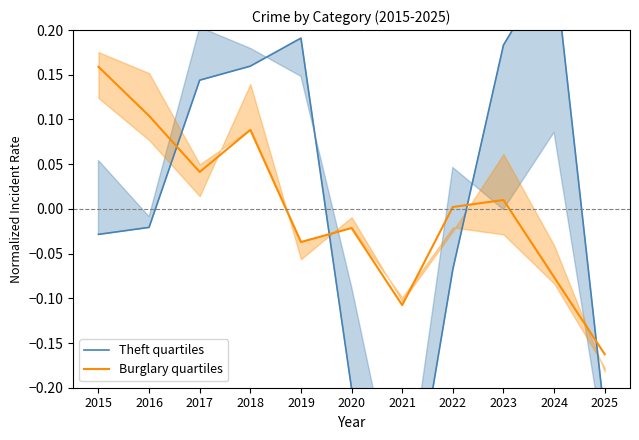

Between 2015 and 2019, which series saw the biggest shift?

Theft quartiles